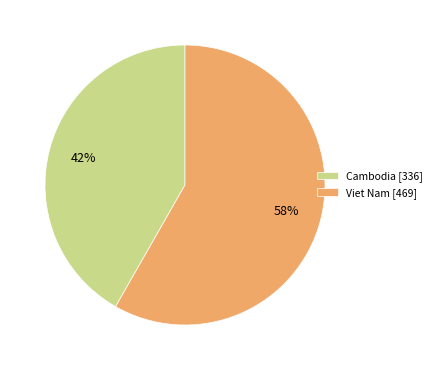

How many segments does this pie chart have?

2